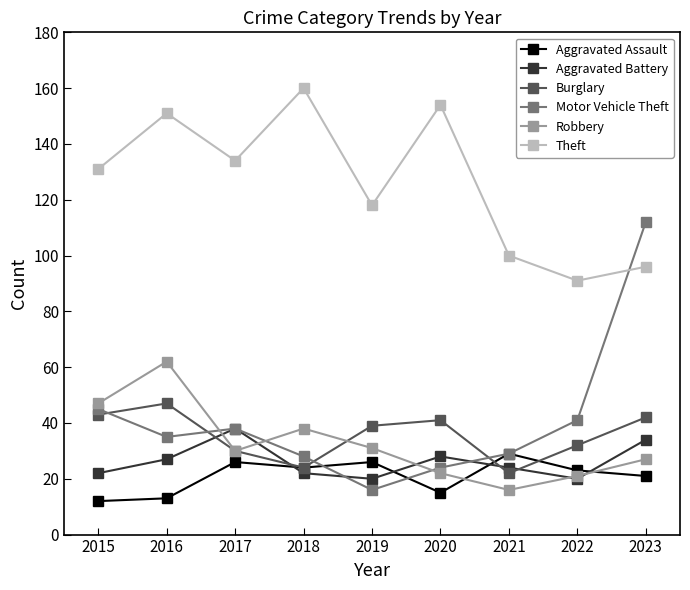

What is the sum of all Theft values?

1135